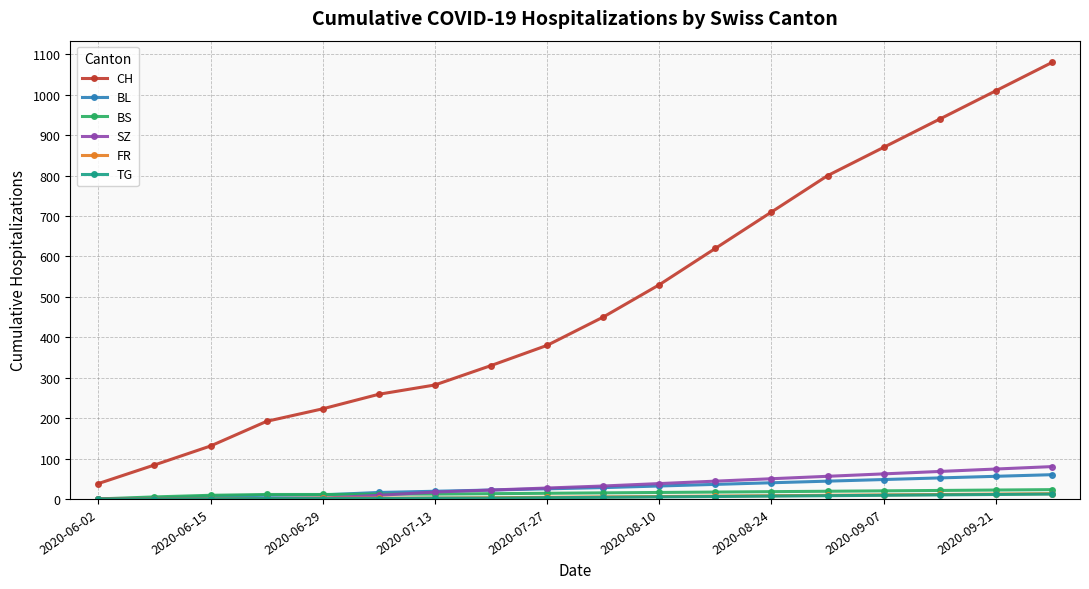

Which series has the largest total across all categories?

CH